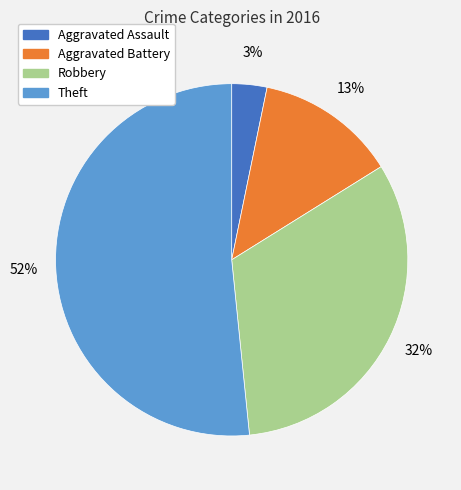

Is the sum of Theft and Robbery greater than half?

Yes